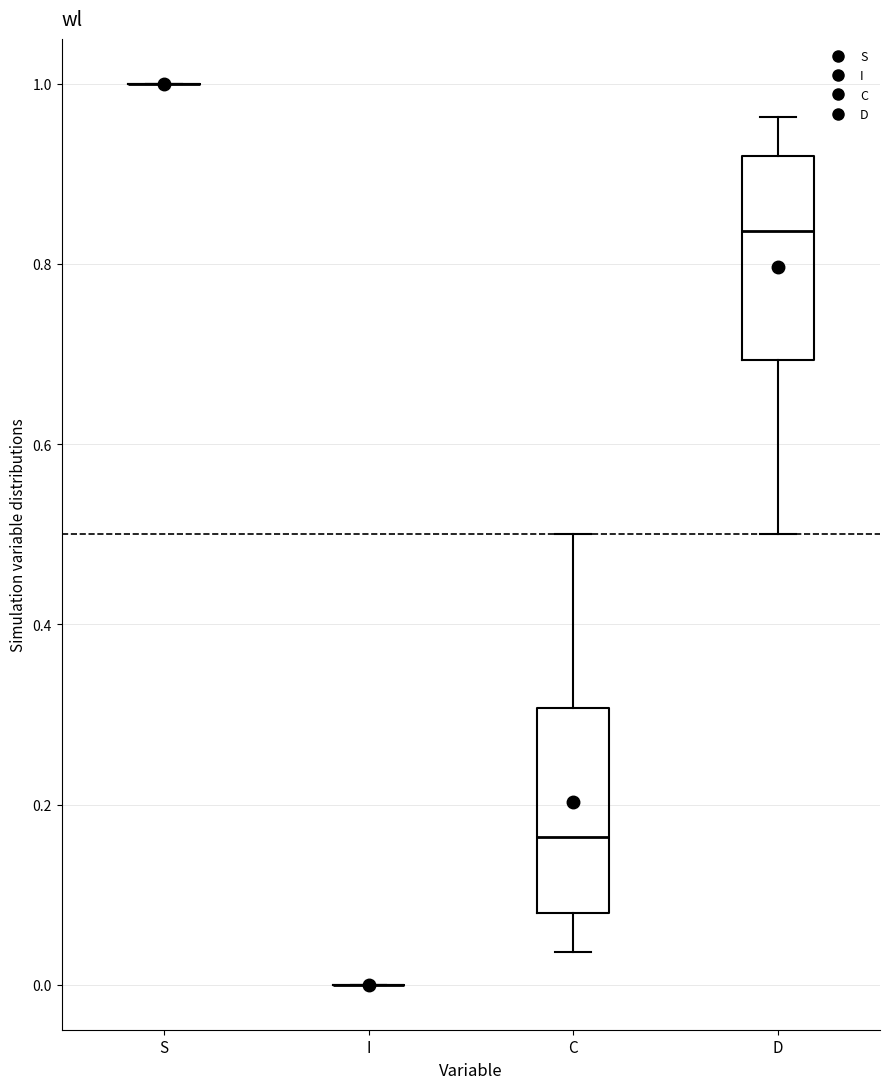

Reading left to right, transcribe this box plot: for each box, give where its median line is, the range the box spans, and where its two whiskers end, as read against the y-axis. The values are not printed on the chart, so give them approximately, as read against the axis.

S: box collapsed to a line at 1.00, whiskers 1.00 to 1.00
I: box collapsed to a line at 0.00, whiskers 0.00 to 0.00
C: median 0.16, box 0.08 to 0.30, whiskers 0.04 to 0.50
D: median 0.84, box 0.70 to 0.92, whiskers 0.50 to 0.96